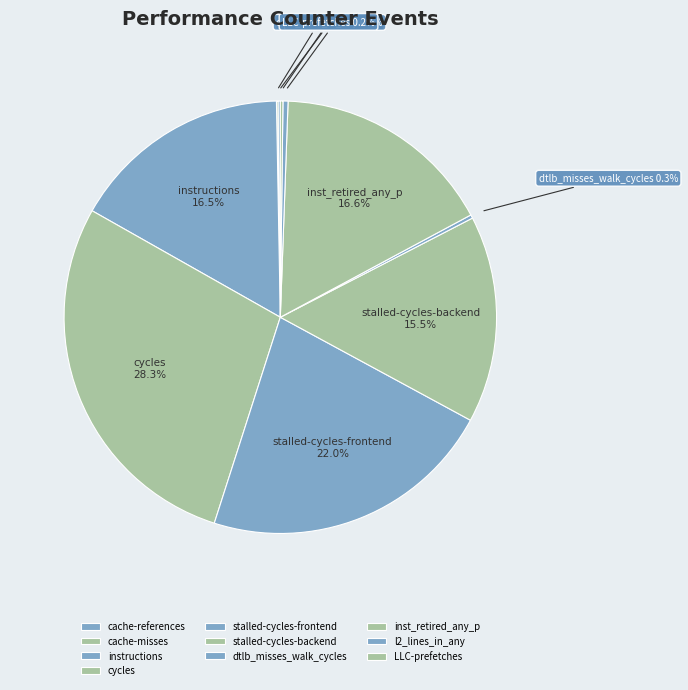

Is there a majority slice in this chart?

No